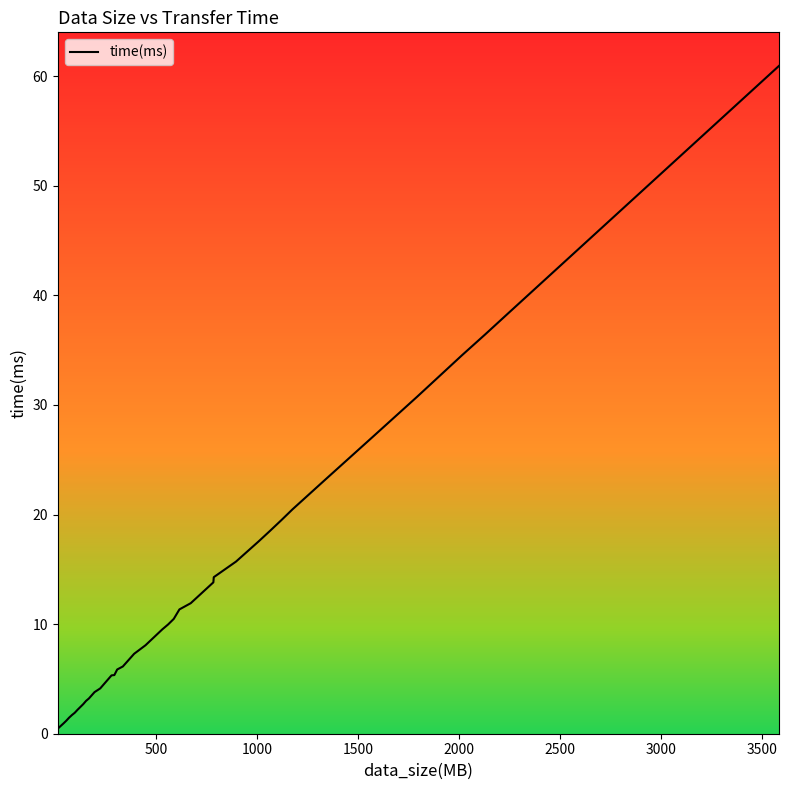

What is the greatest value displayed?

61.0